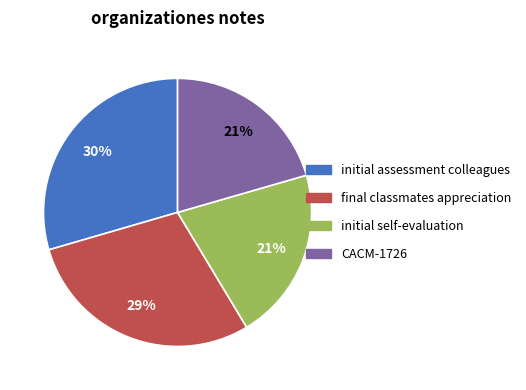

Does any single category account for the majority?

No